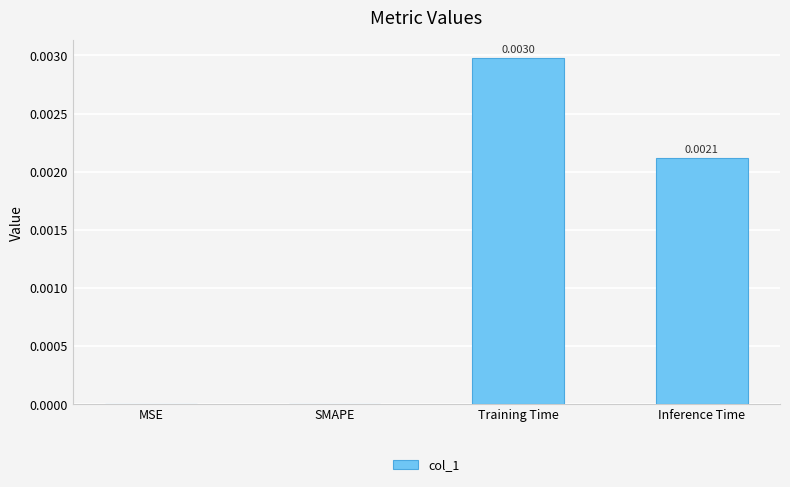

How many distinct data groups are displayed?

1